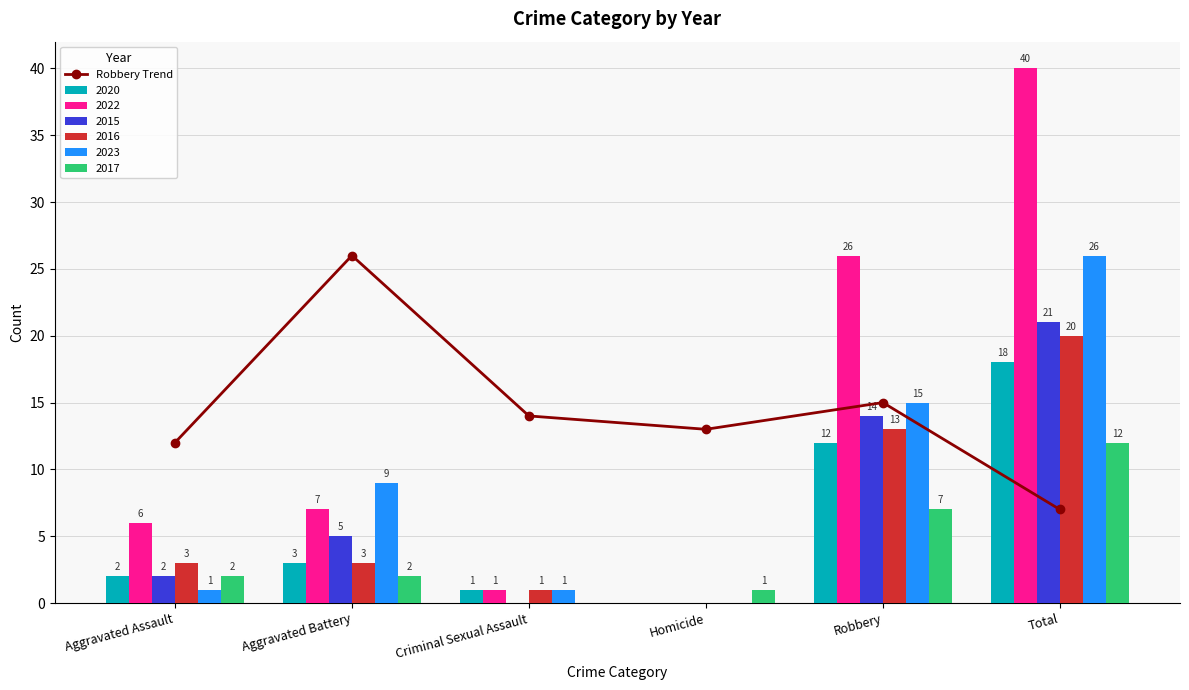

What is the label of the 2nd bar from the right?

Robbery